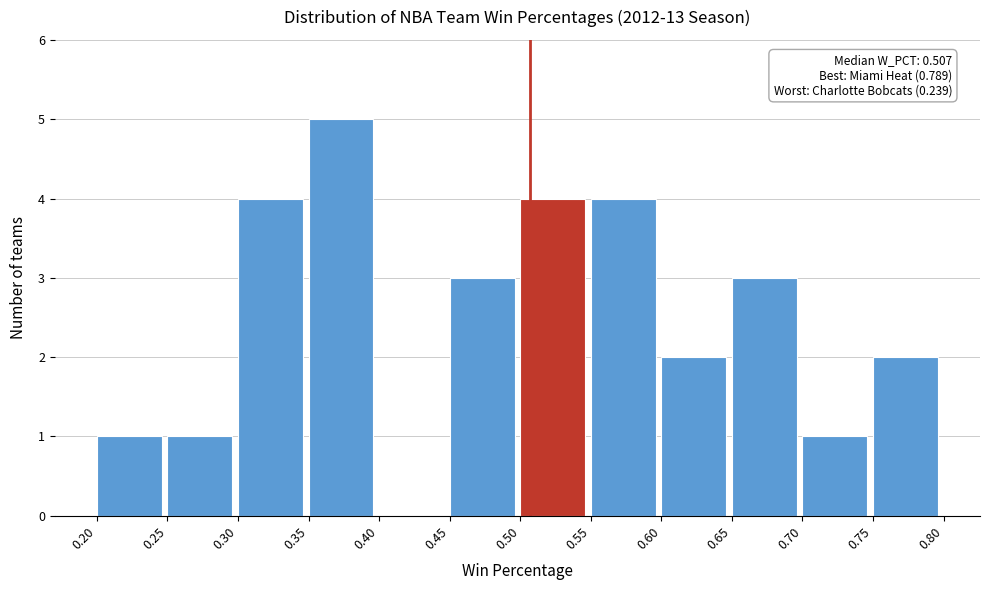

Which range on the x-axis has the tallest bar?

0.35 to 0.40